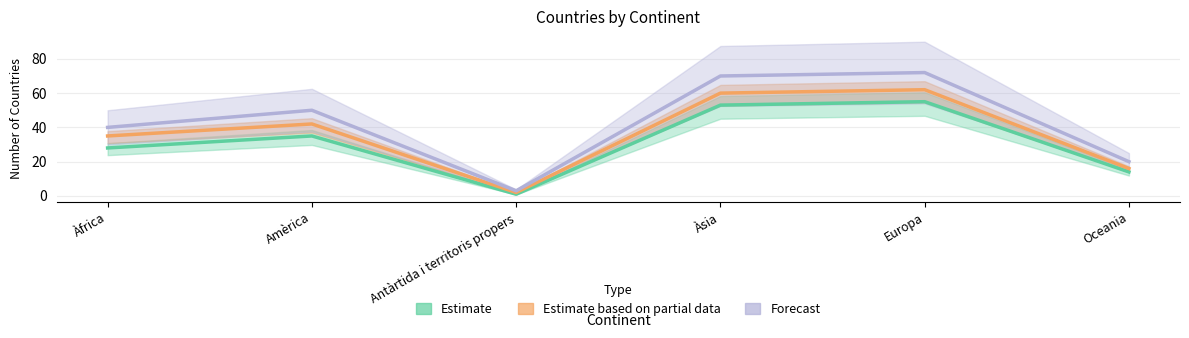

Rank the series by their maximum value, from lowest to highest.

Estimate, Estimate based on partial data, Forecast